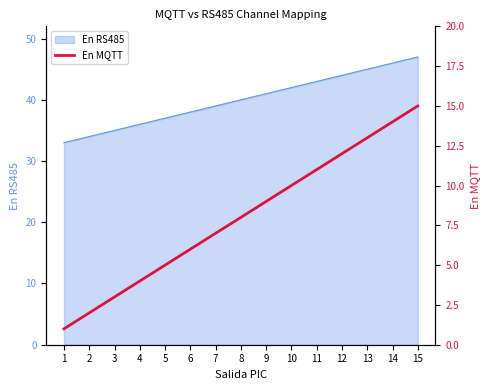

List the labels in order of value, largest first.

15, 14, 13, 12, 11, 10, 9, 8, 7, 6, 5, 4, 3, 2, 1